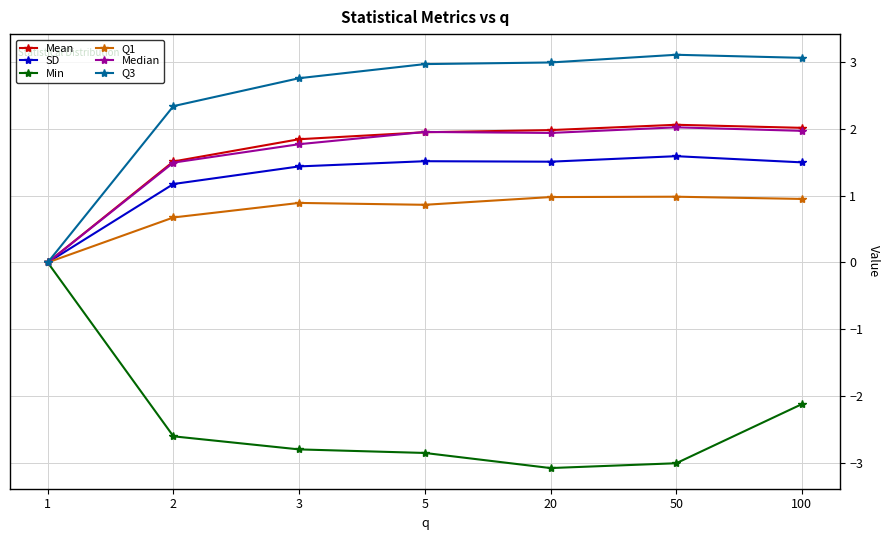

True or false: Mean has more than 2 interior local peaks.

False